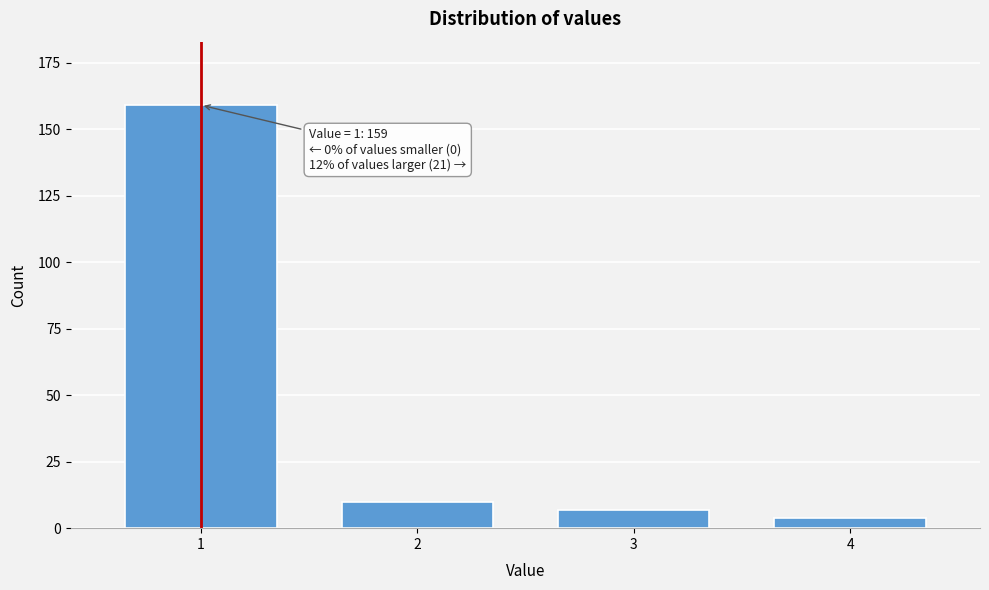

Reading right to left, list all the values displayed in this chart.

4	7	10	159